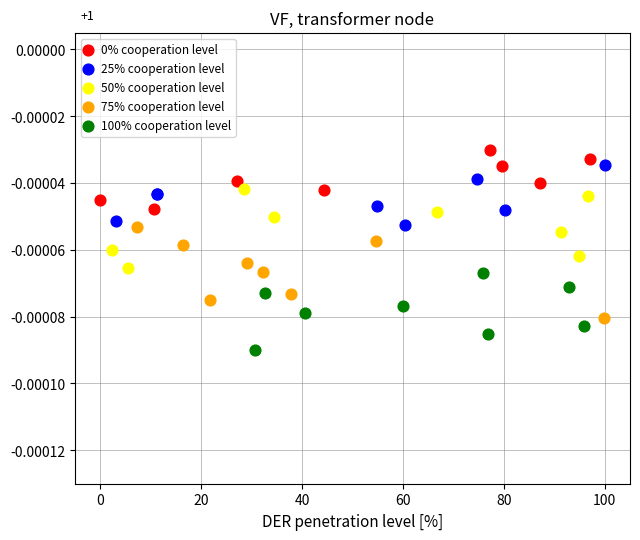

Which series reaches the minimum Y coordinate?

100% cooperation level